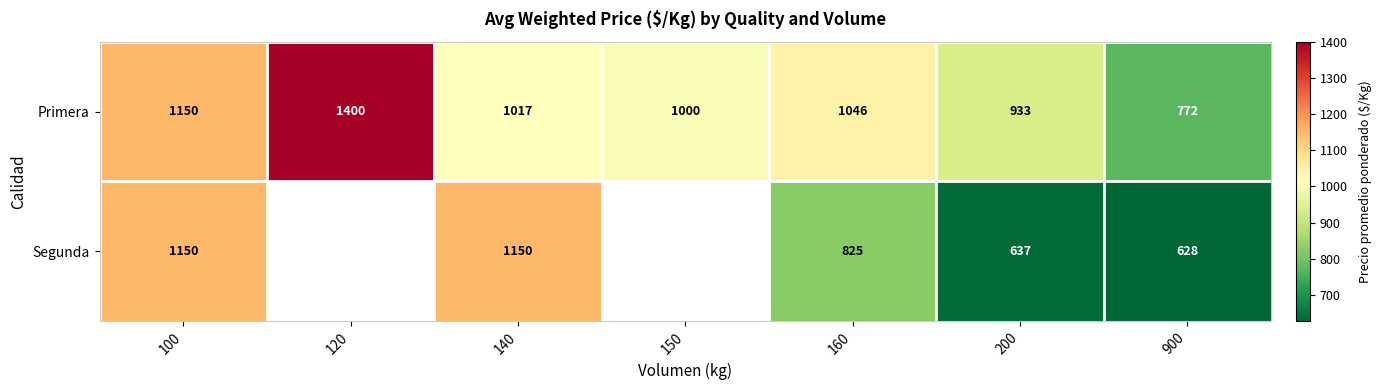

List the labels in order of Primera value, smallest first.

900, 200, 150, 140, 160, 100, 120